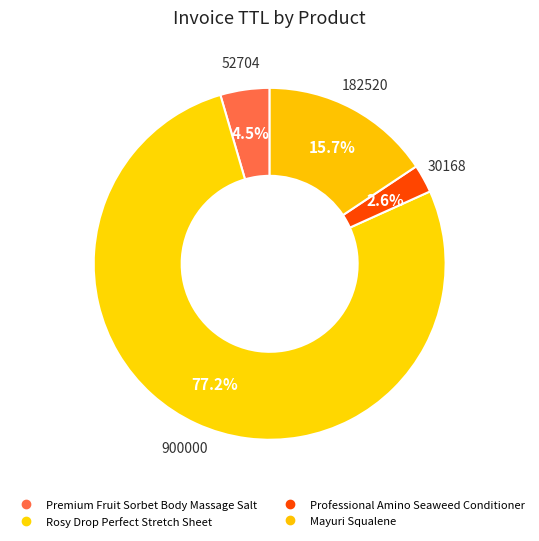

How many segments does this pie chart have?

4